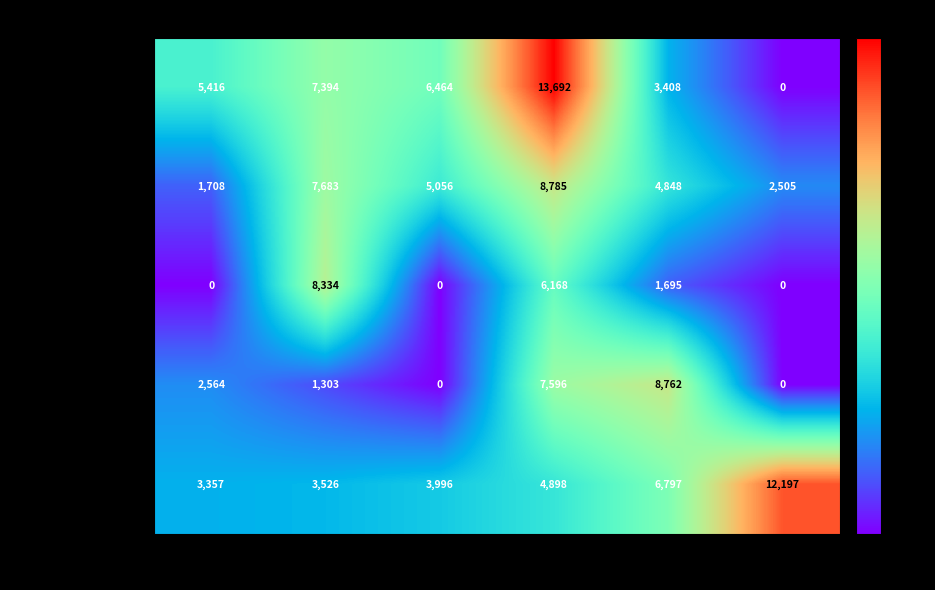

What is the sum of the America values at Fish and Flower?

5416